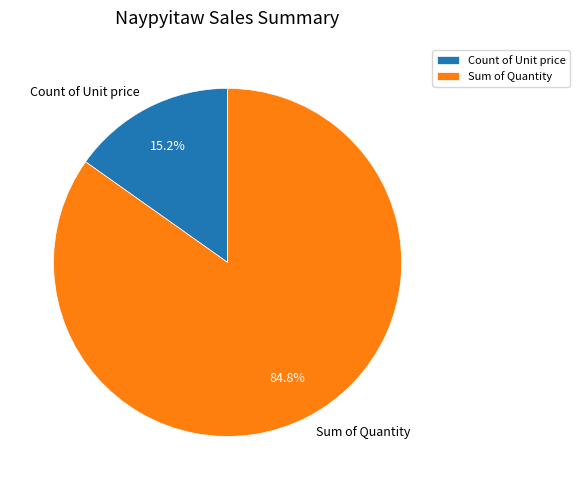

Is it true that Count of Unit price is 15% of the pie?

True